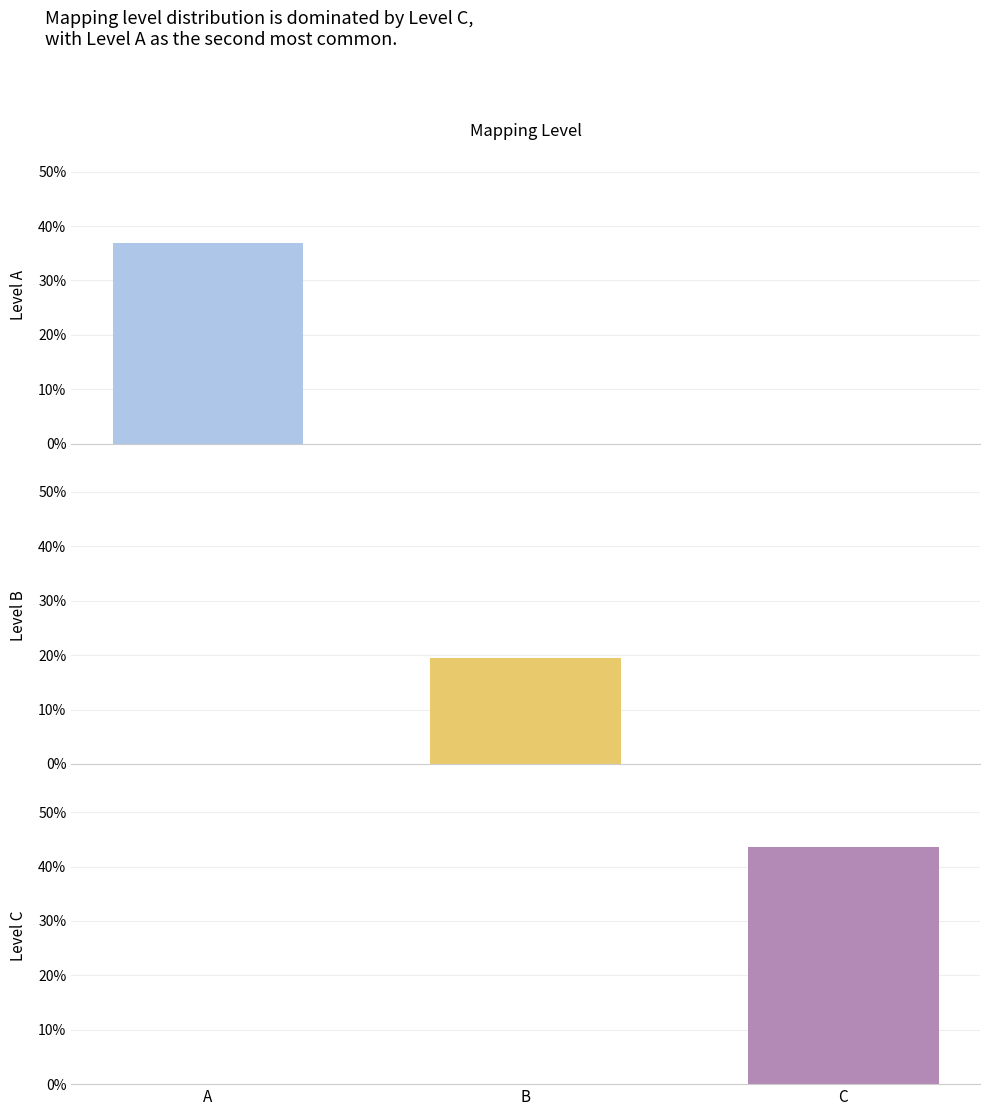

Are the bars horizontal?

No